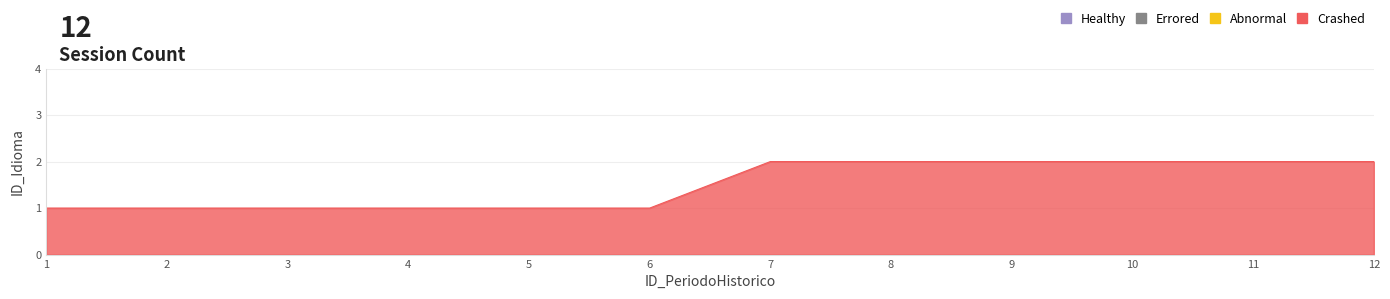

Approximately how many times larger is the value at 10 compared to 6?

2.0